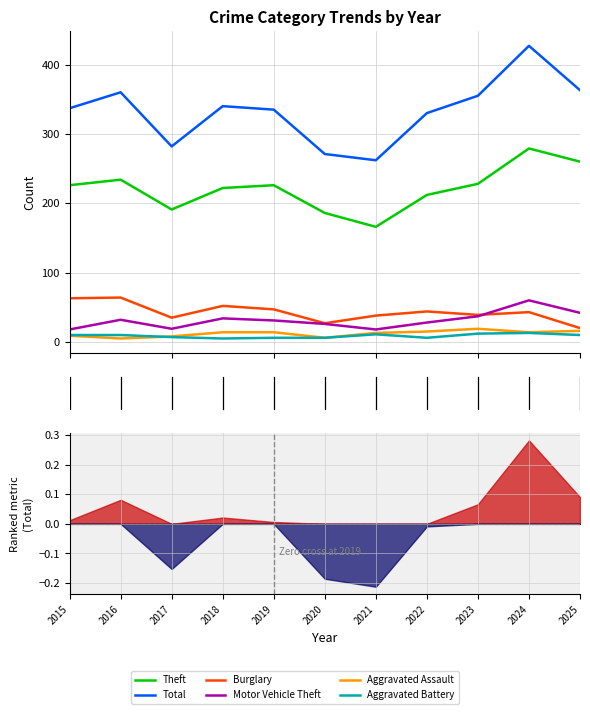

True or false: Aggravated Battery and Total intersect in this chart.

False